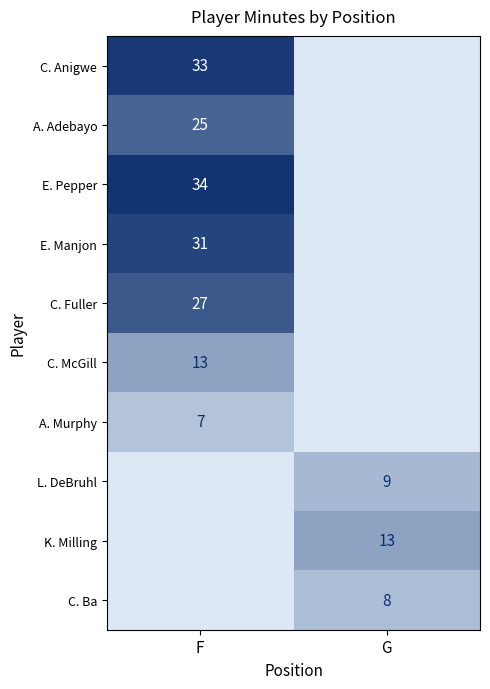

The value of K. Milling at G is 13. True or false?

True